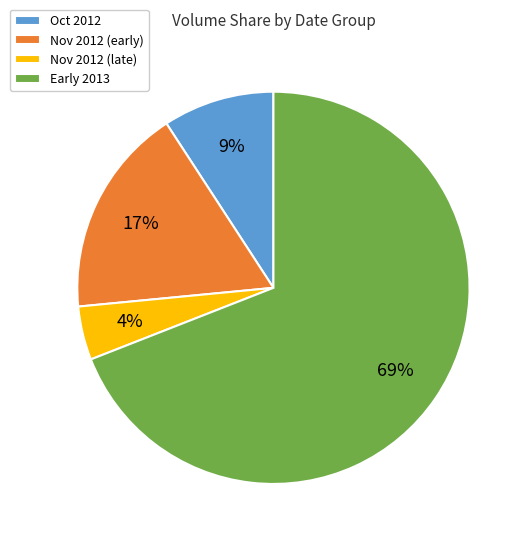

Which category accounts for the majority?

Early 2013